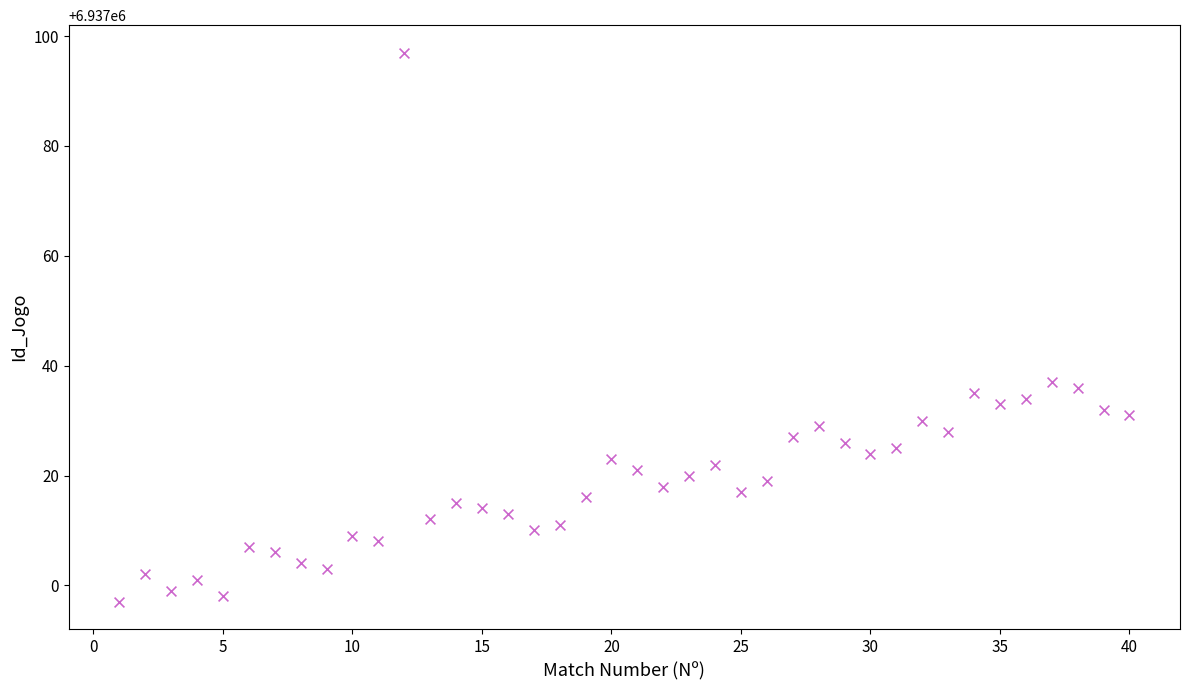

What is the range of Y values (max minus min)?

100